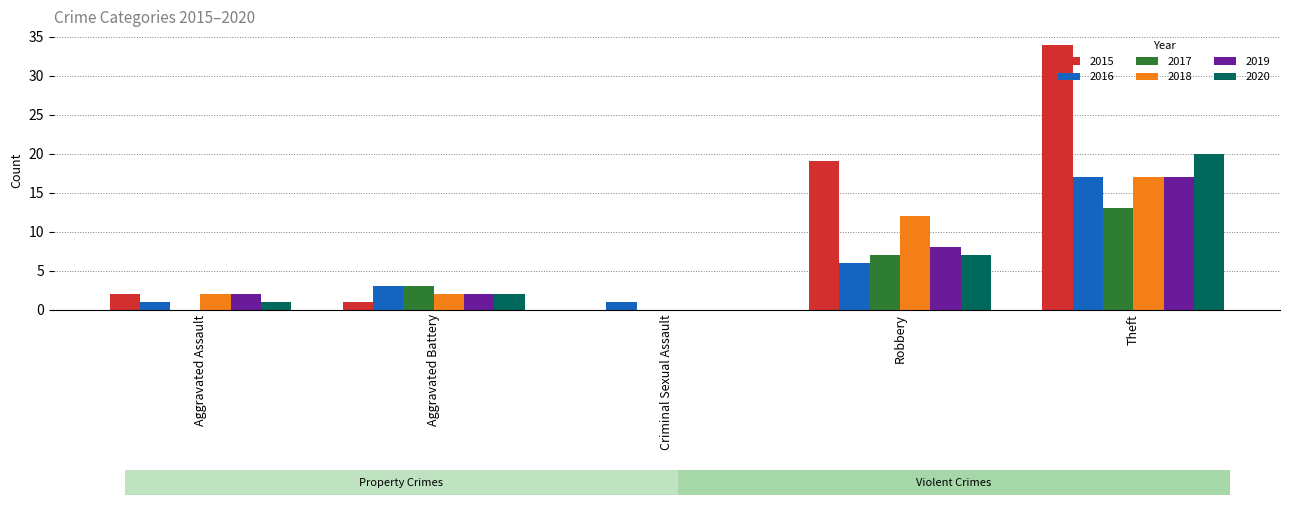

What are all the series names shown in the legend?

2015, 2016, 2017, 2018, 2019, 2020